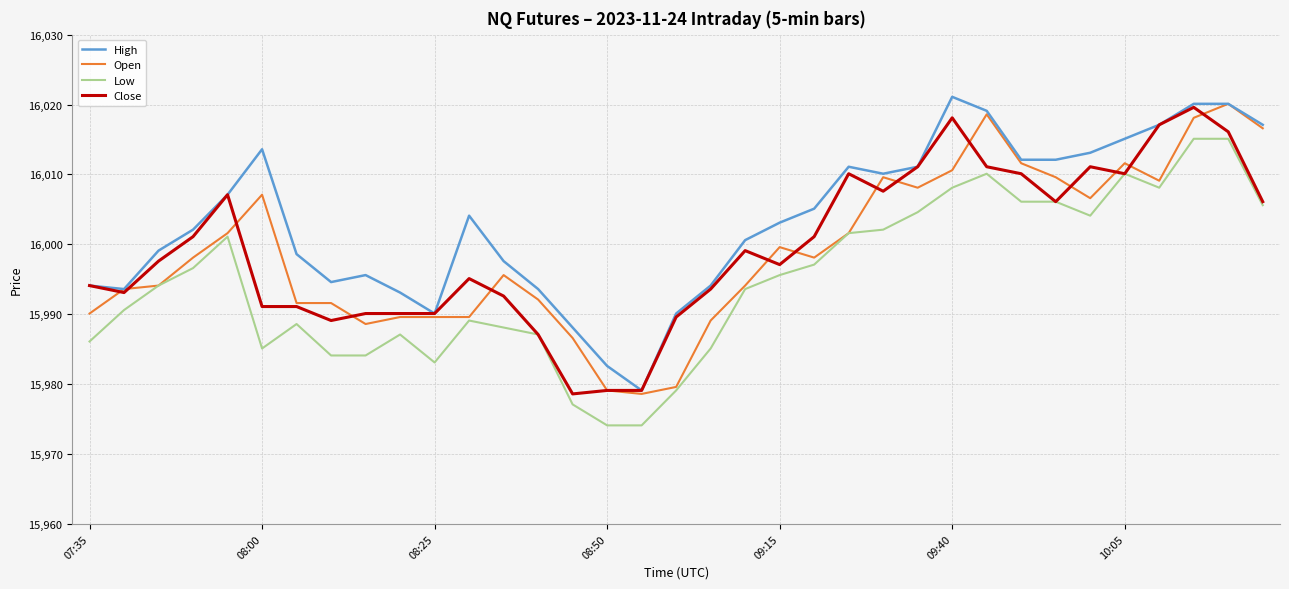

What is the maximum value for Close?

16019.6